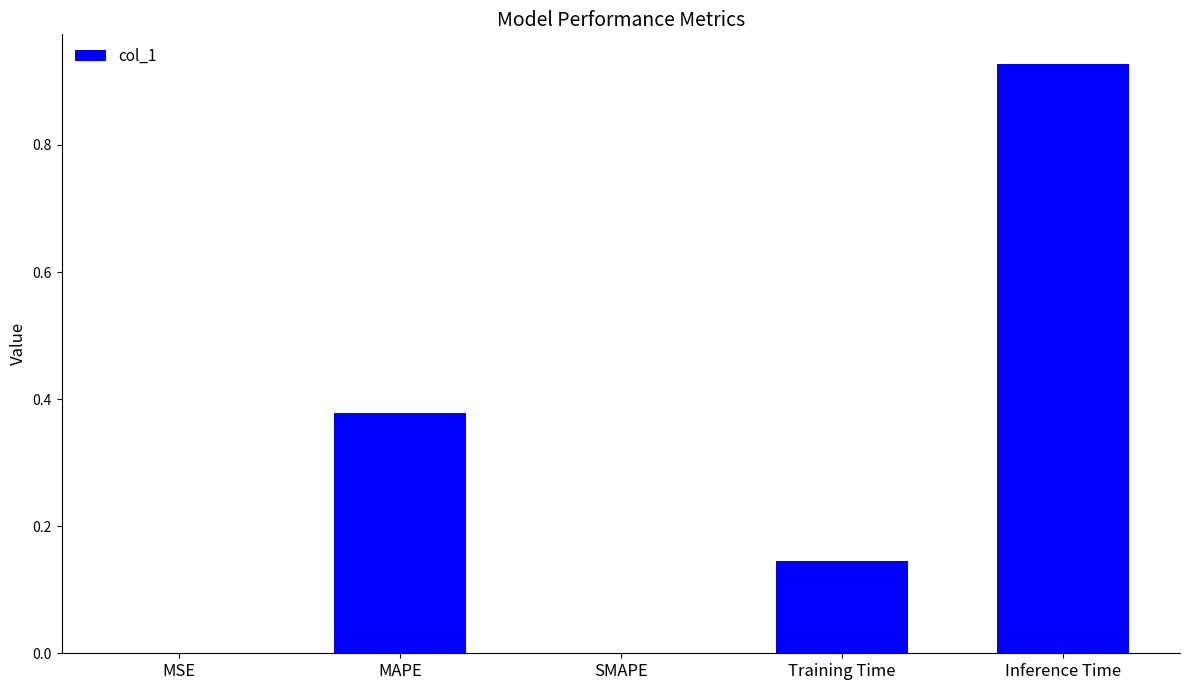

Which category has the highest value across all series?

Inference Time